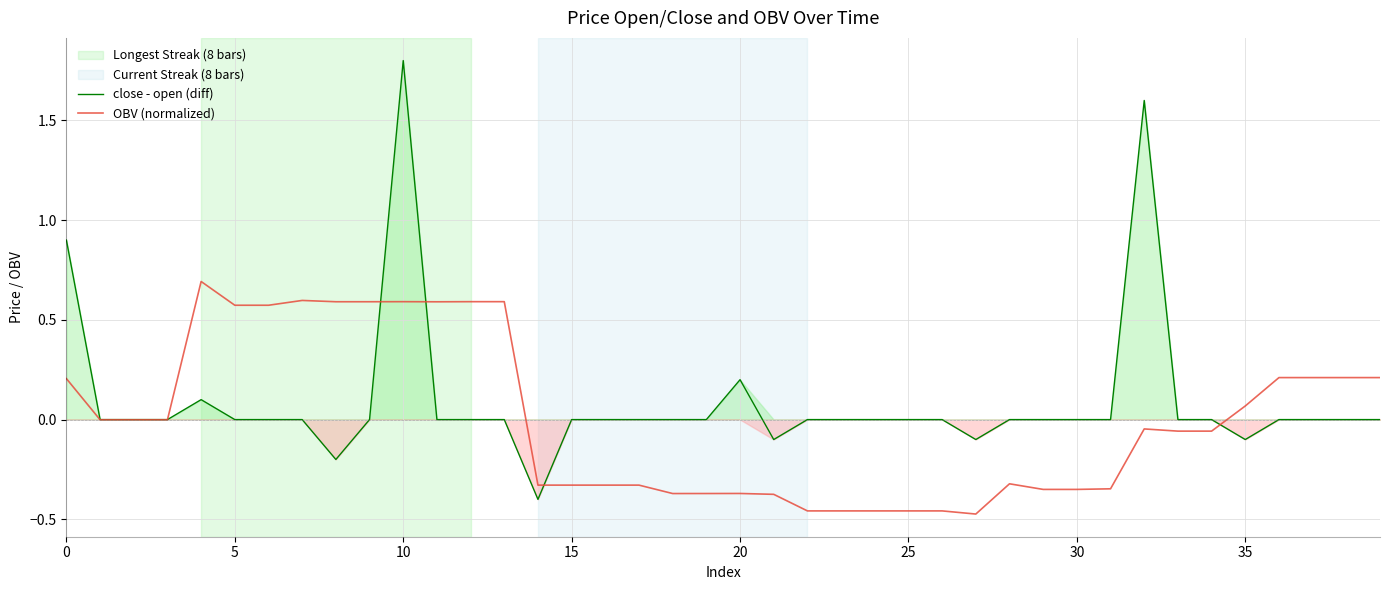

How many positive values does the OBV (normalized) series have?

16